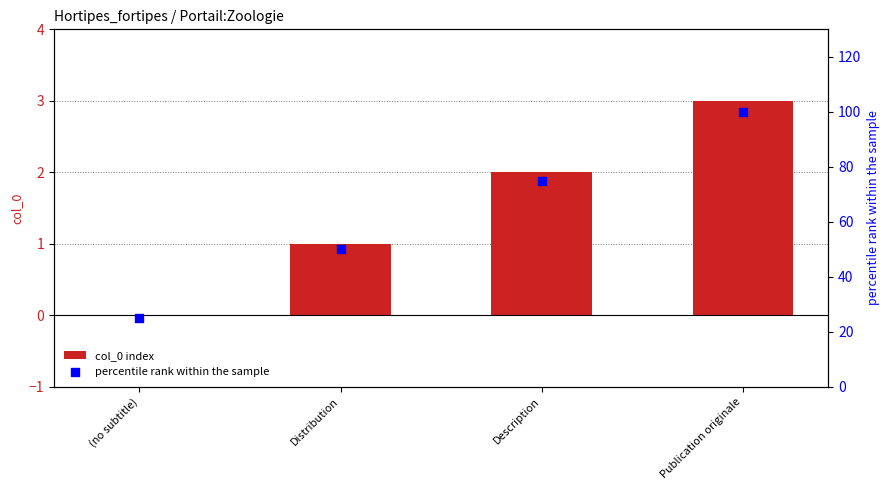

Which series reaches the minimum Y coordinate?

col_0 index